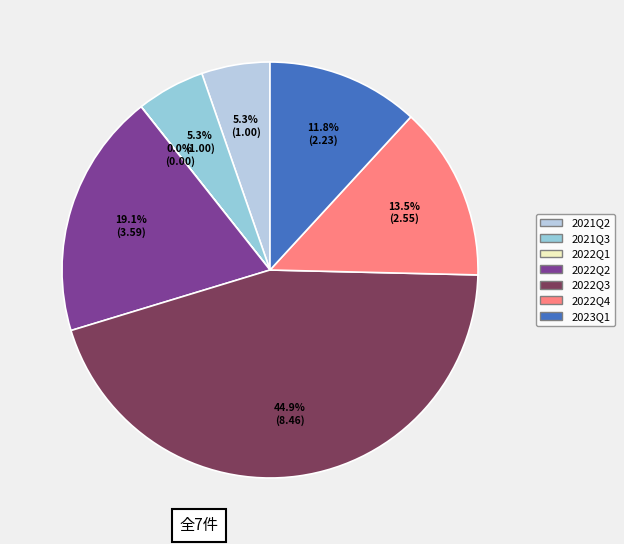

Between 2021Q2 and 2022Q3, which is larger?

2022Q3